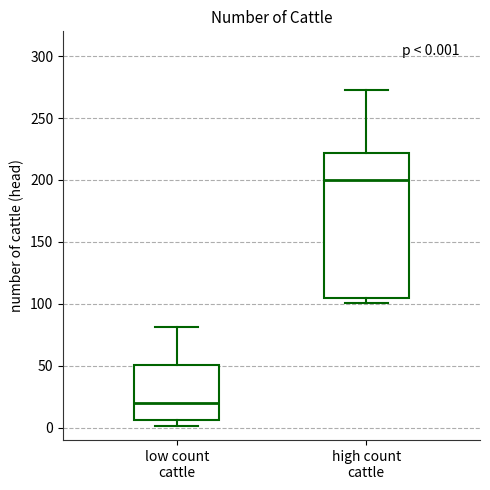

Which box's median line is the lowest?

low count cattle